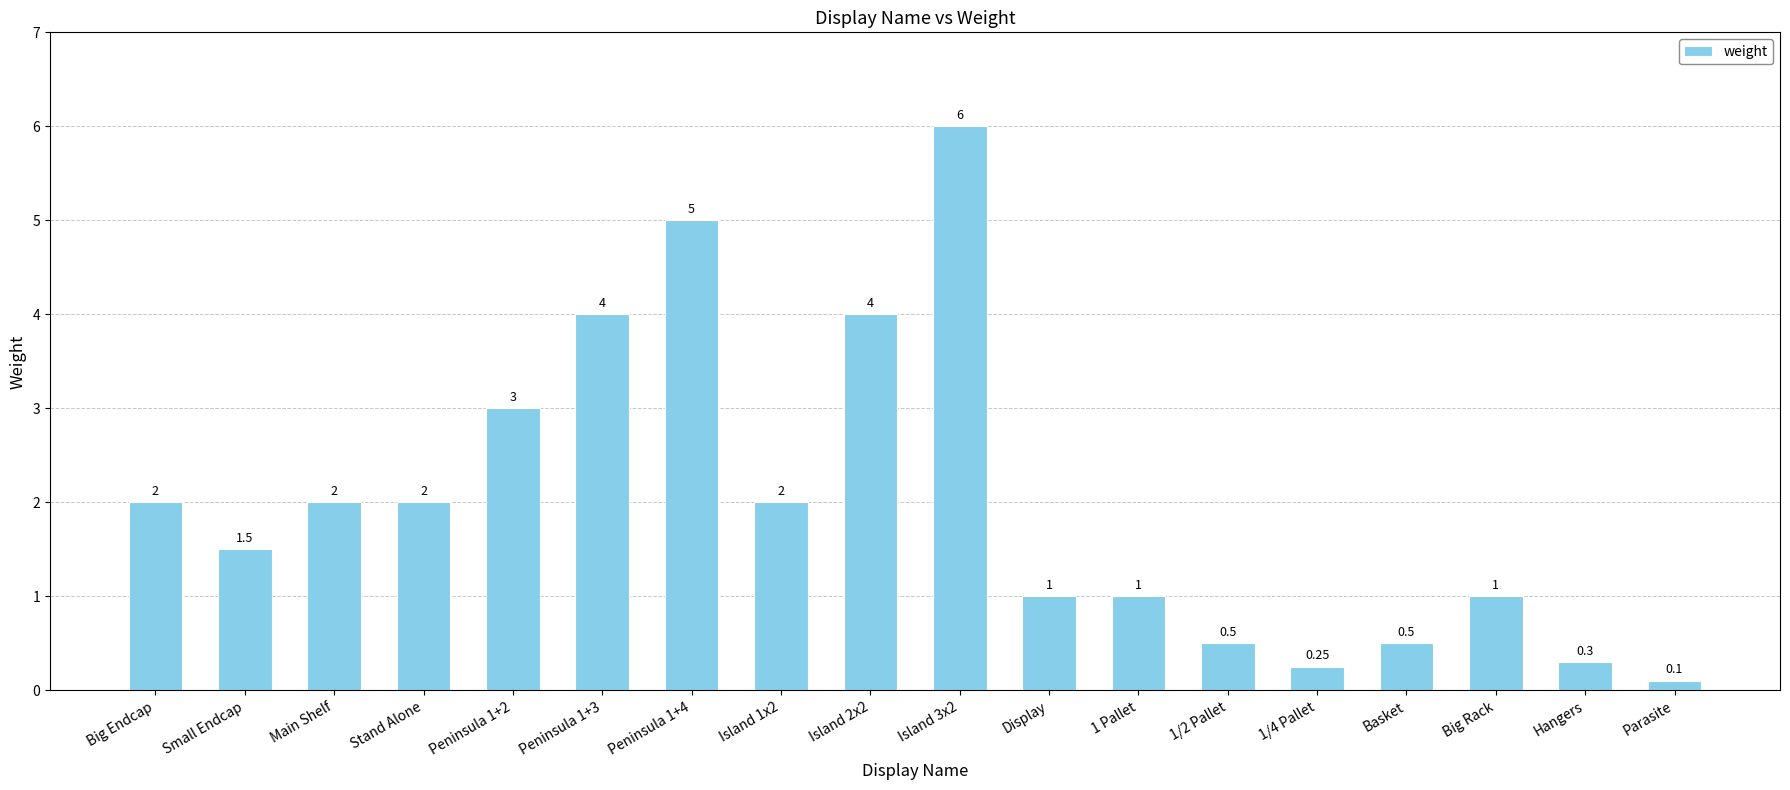

Is it true that the value at Display is 1.0?

True